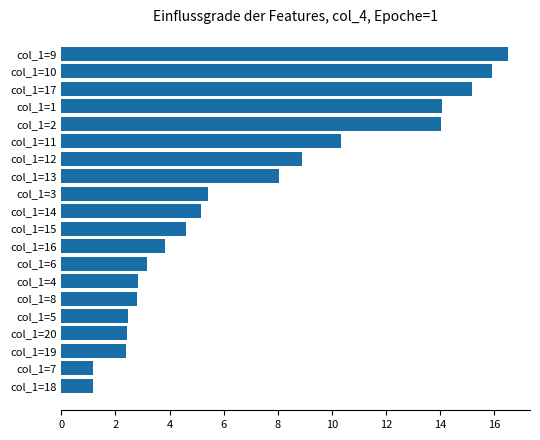

True or false: the data shows 14.0 at col_1=2.

True